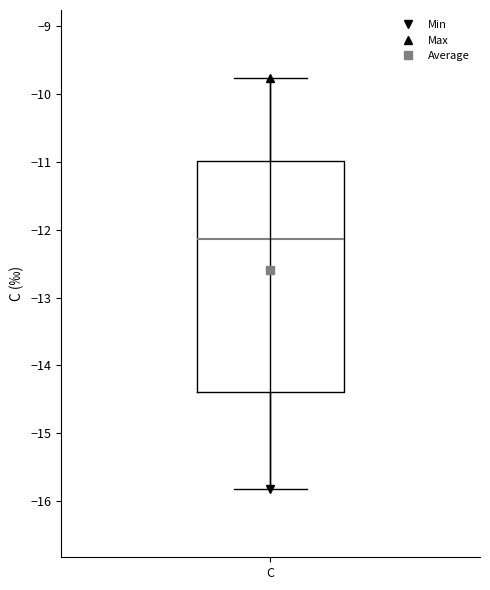

Where does the upper whisker of the box for C end on the y-axis? The values are not printed on the chart, so give them approximately, as read against the axis.

-9.8